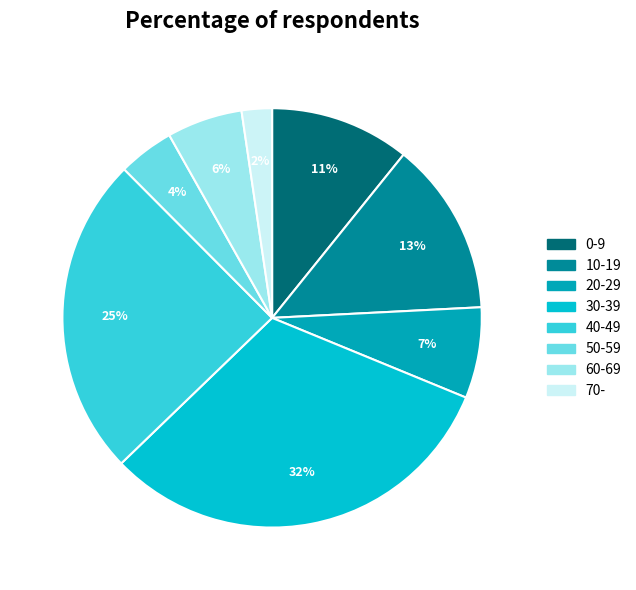

How many slices are in this pie chart?

8